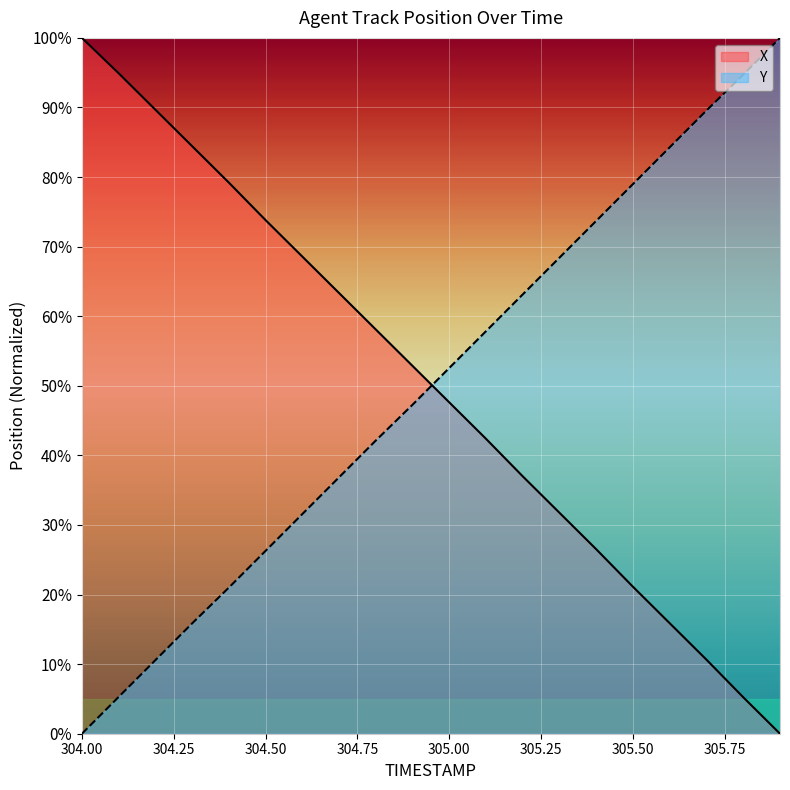

What is the difference between the maximum and minimum values in the Y series?

100.0